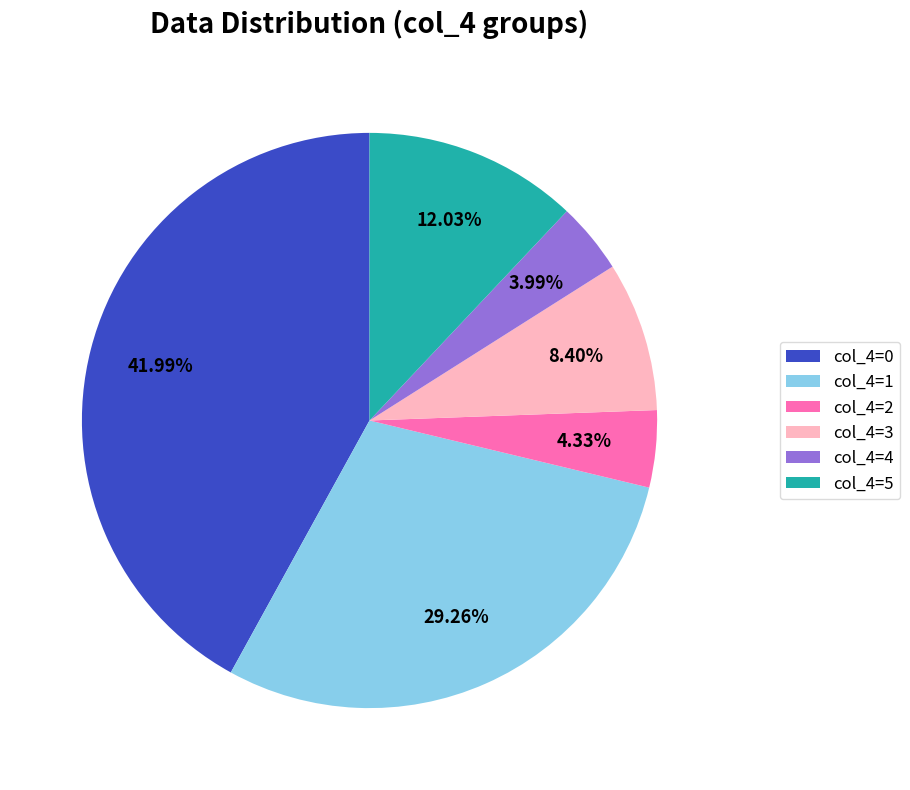

Count the number of slices in the pie.

6